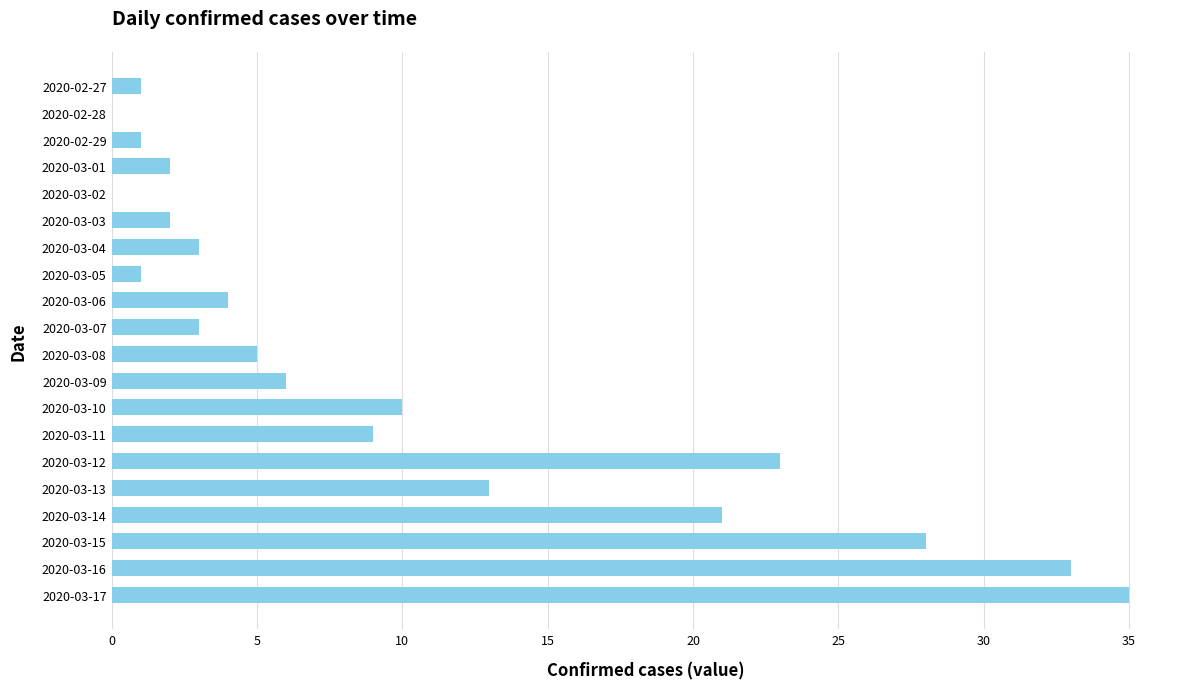

Approximately how many times larger is the value at 2020-03-10 compared to 2020-03-14?

0.5